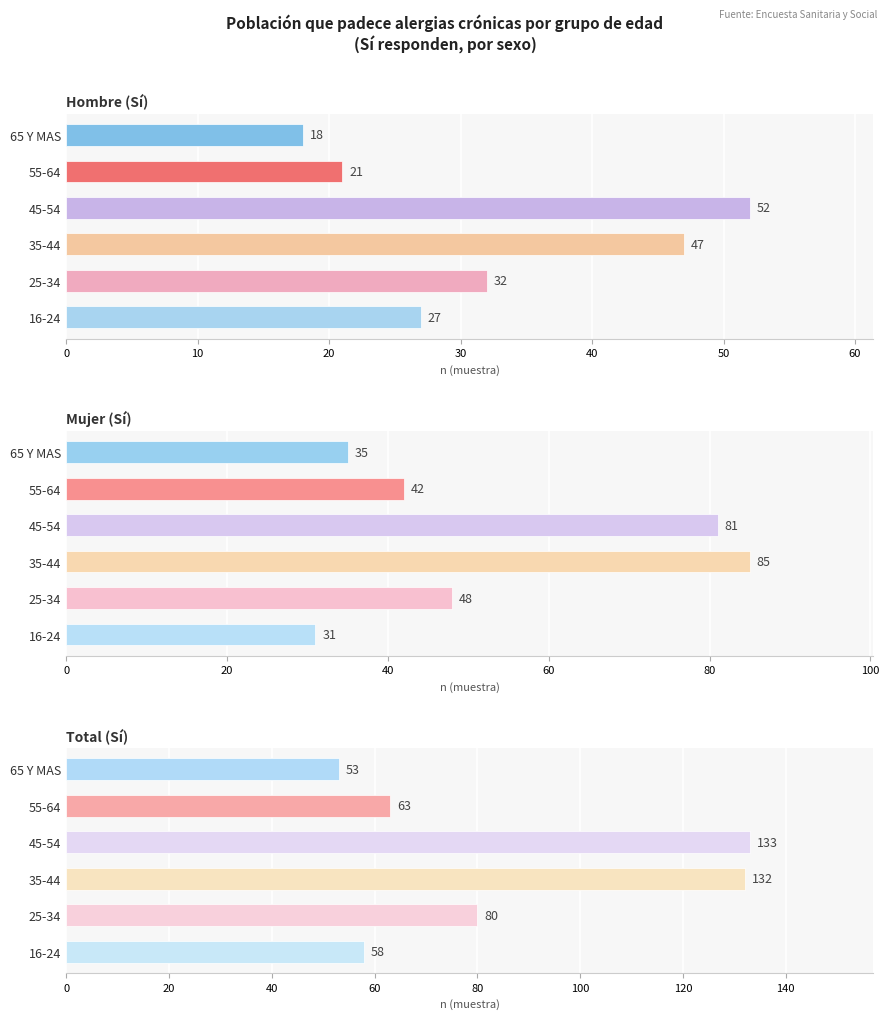

What is the difference between the maximum and minimum values in the Hombre (Sí) series?

34